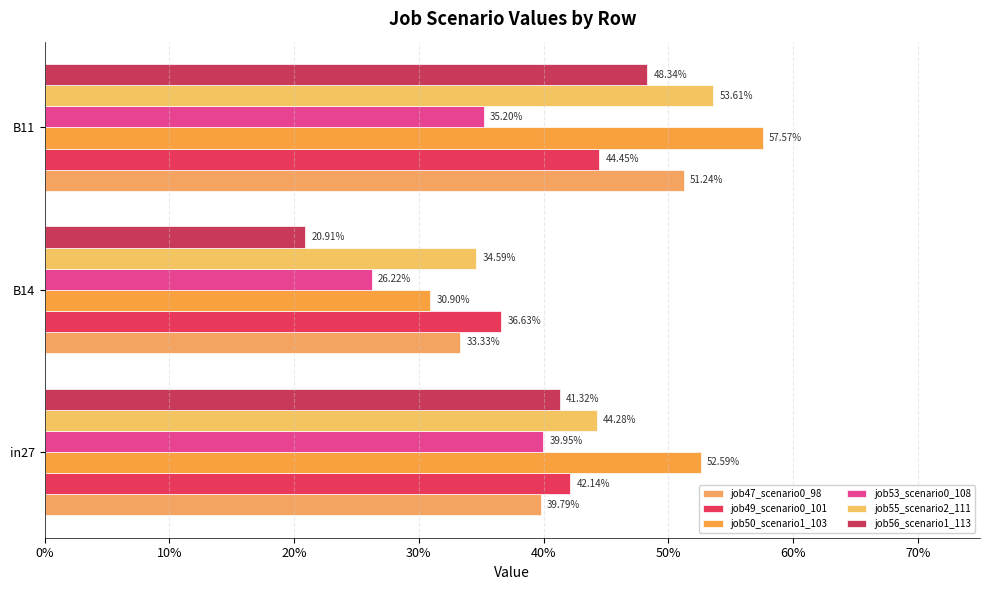

What is the minimum value shown in the chart?

0.2